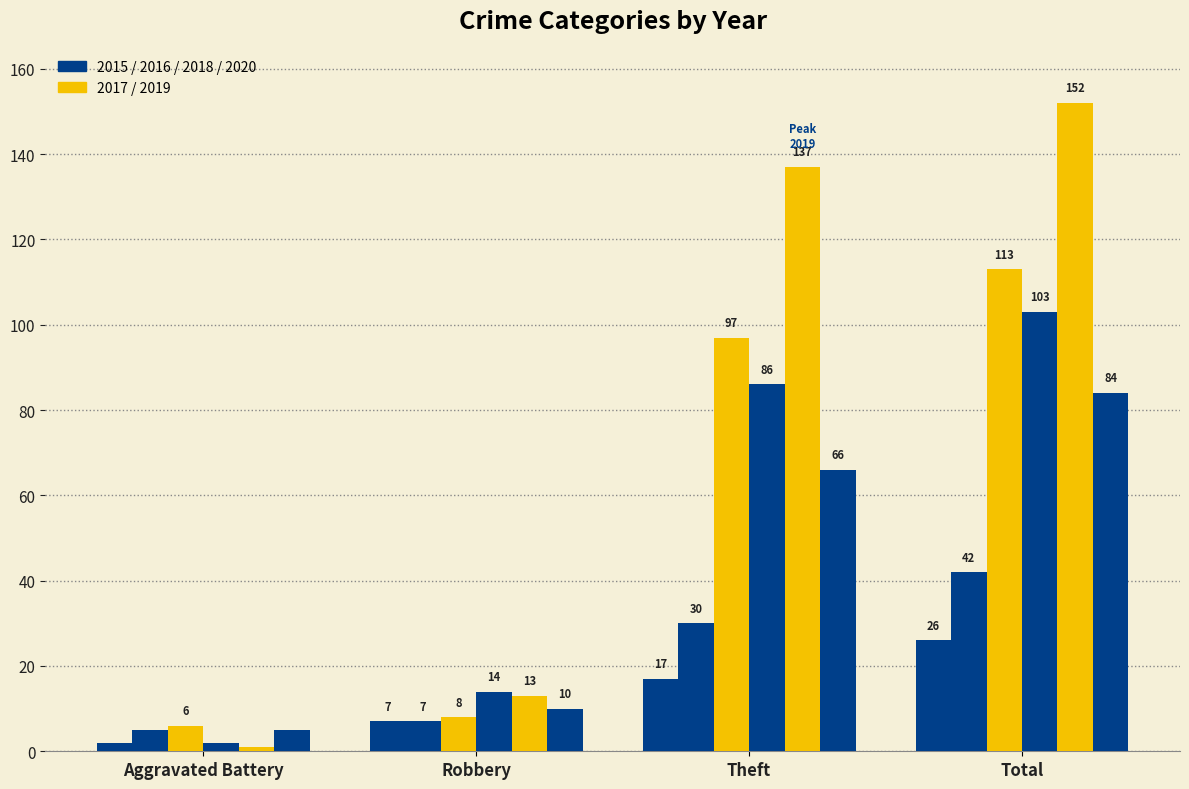

Reading left to right, extract all data points from this chart.

2015: 2	7	17	26
2016: 5	7	30	42
2017: 6	8	97	113
2018: 2	14	86	103
2019: 1	13	137	152
2020: 5	10	66	84